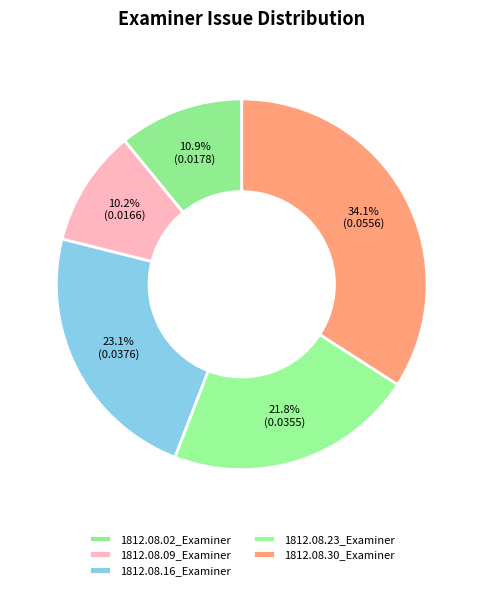

How many segments does this pie chart have?

5